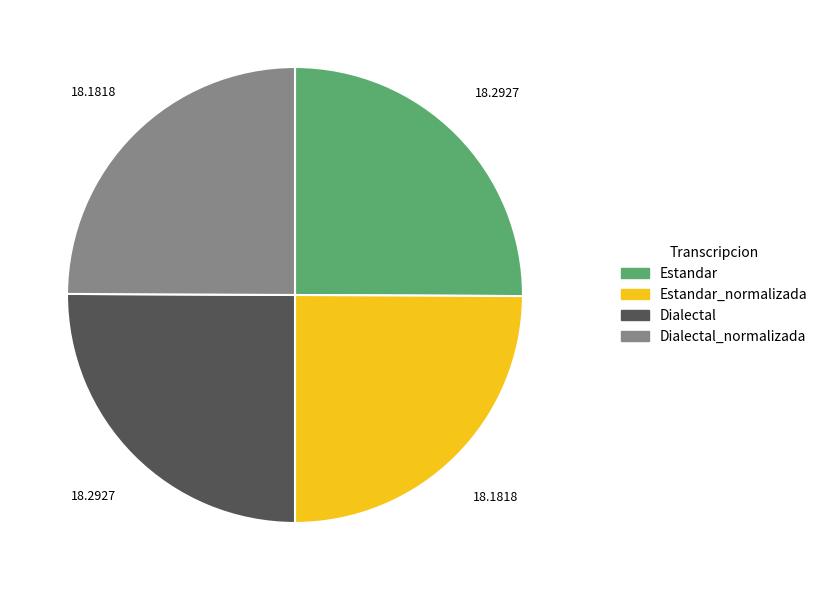

Approximately how many times larger is the value at Estandar compared to Dialectal?

1.0